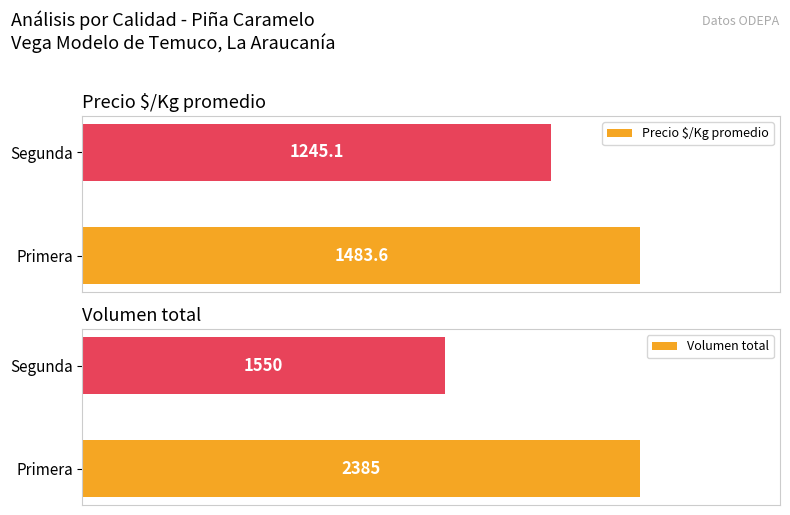

List the series in order of their peak value, lowest first.

Precio $/Kg promedio, Volumen total